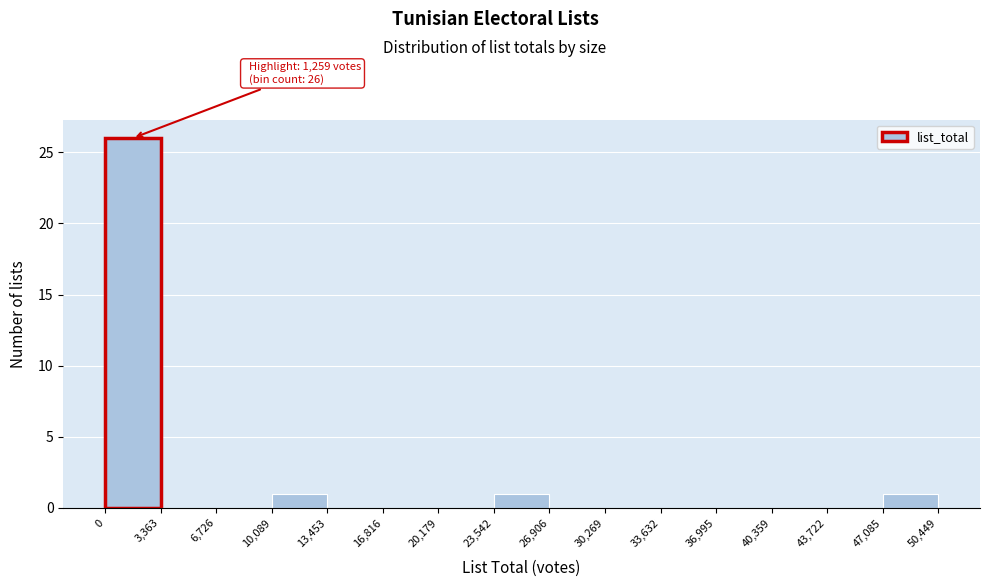

Which range on the x-axis has the tallest bar?

0 to 3,363